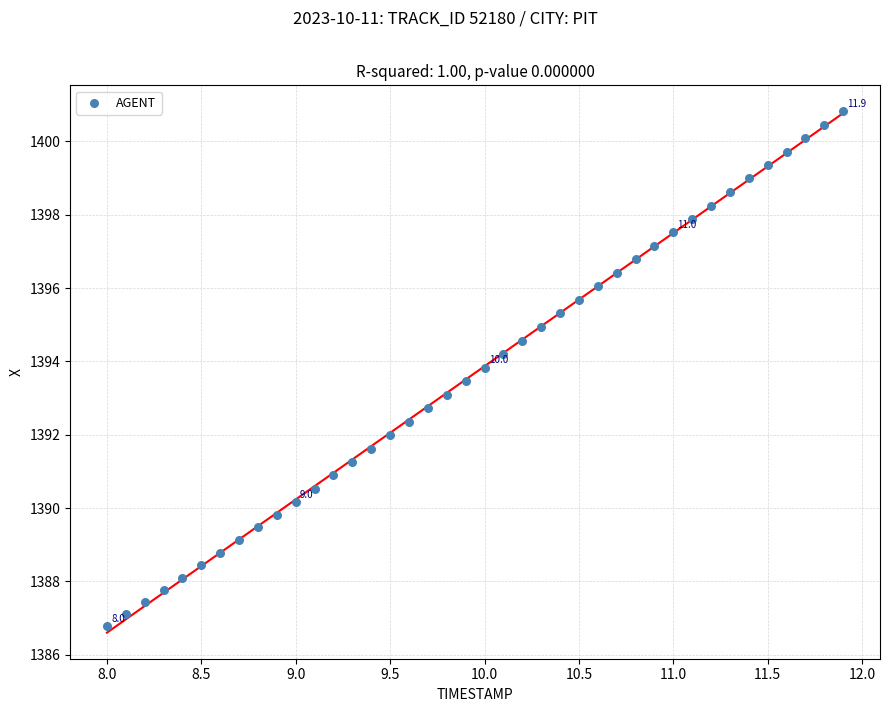

What is the range of X values (max minus min)?

3.9